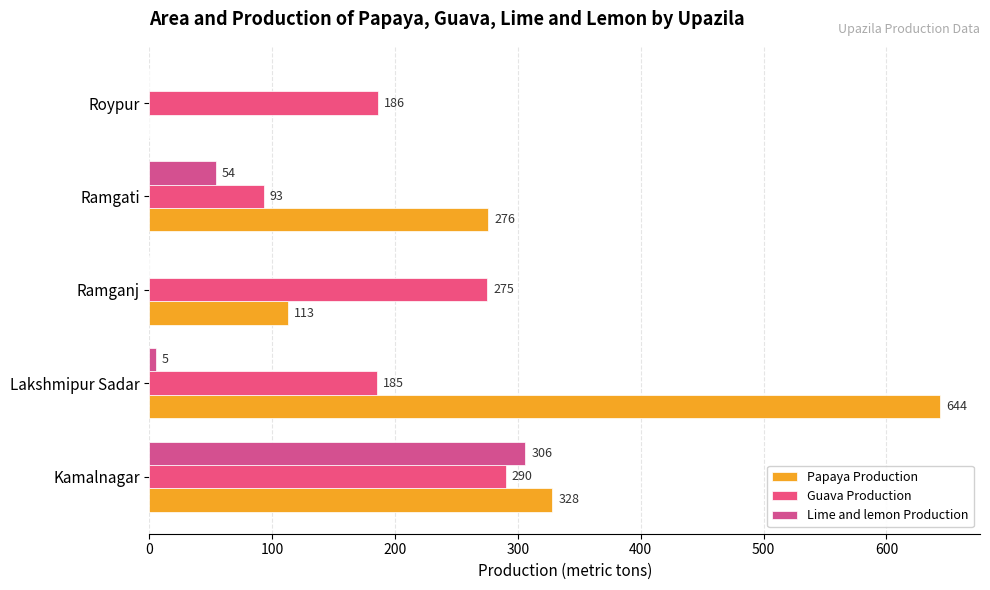

What is the sum of all Lime and lemon Production values?

365